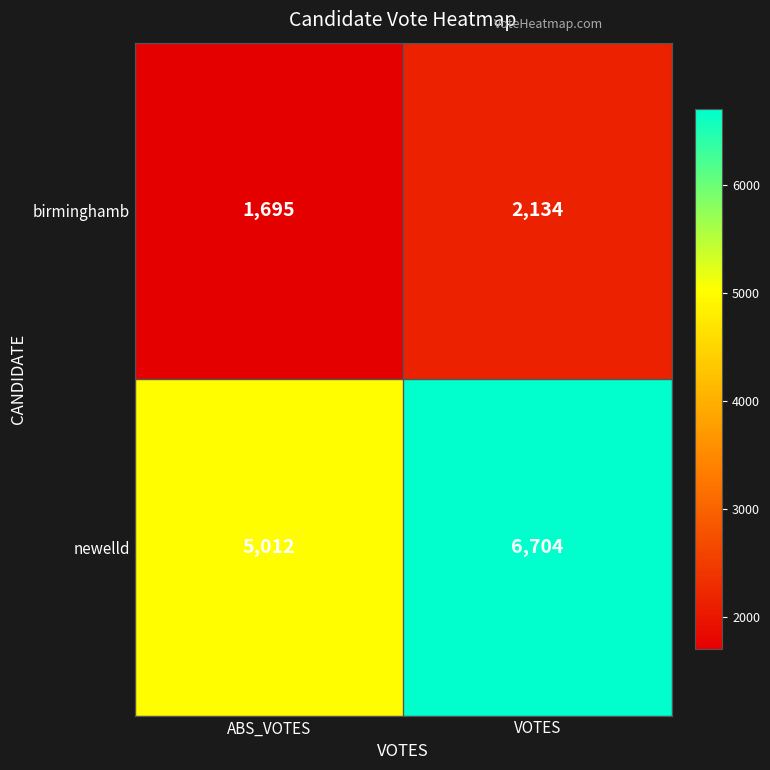

What is the difference between the birminghamb values at VOTES and ABS_VOTES?

439